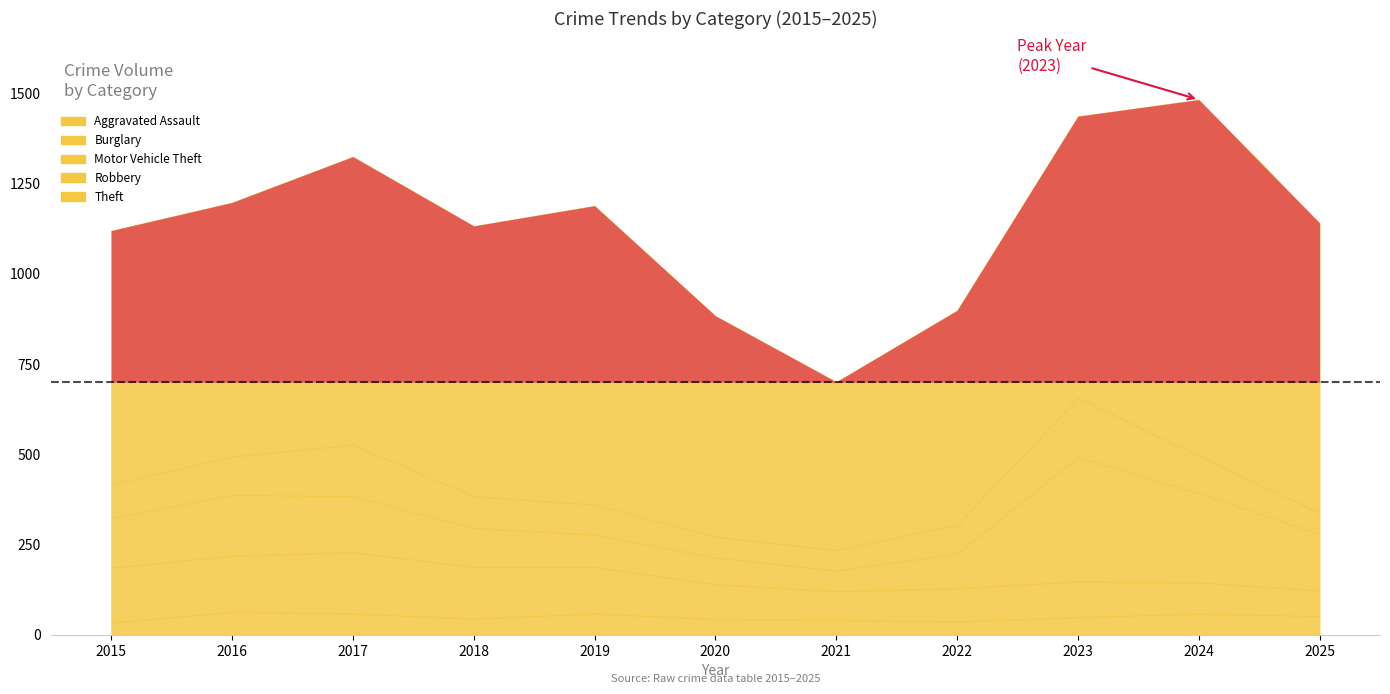

At which label does Aggravated Assault first exceed 49?

2016